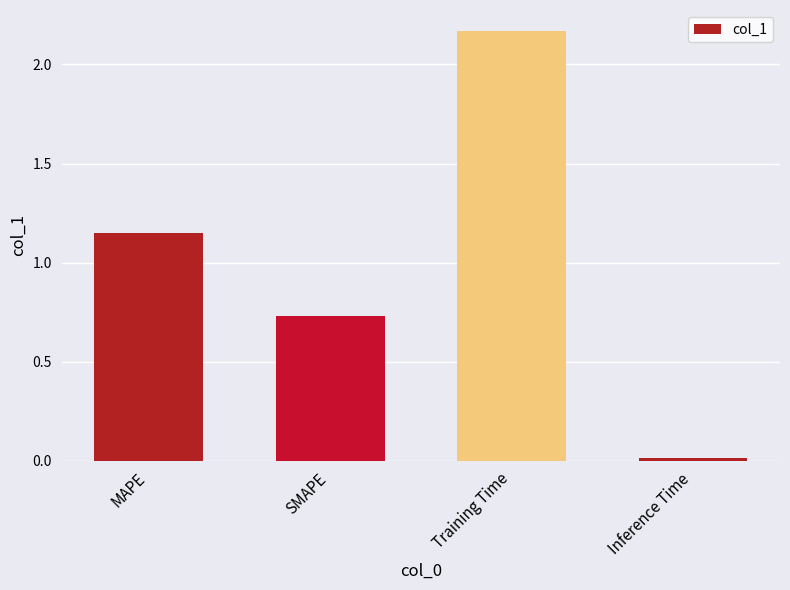

What is the label of the 3rd bar from the left?

Training Time